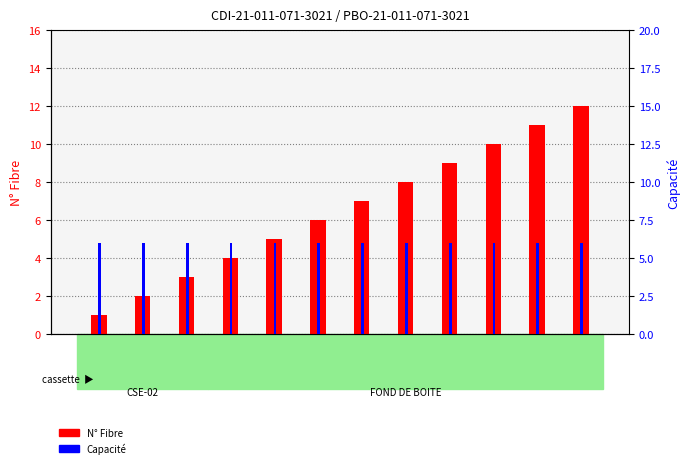

True or false: Capacité has a value of 1 at 4.

False